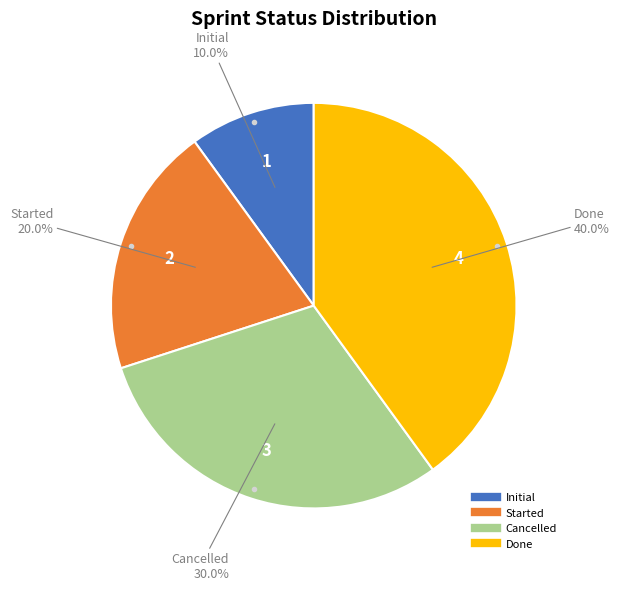

What is the smallest slice in the pie chart?

Initial